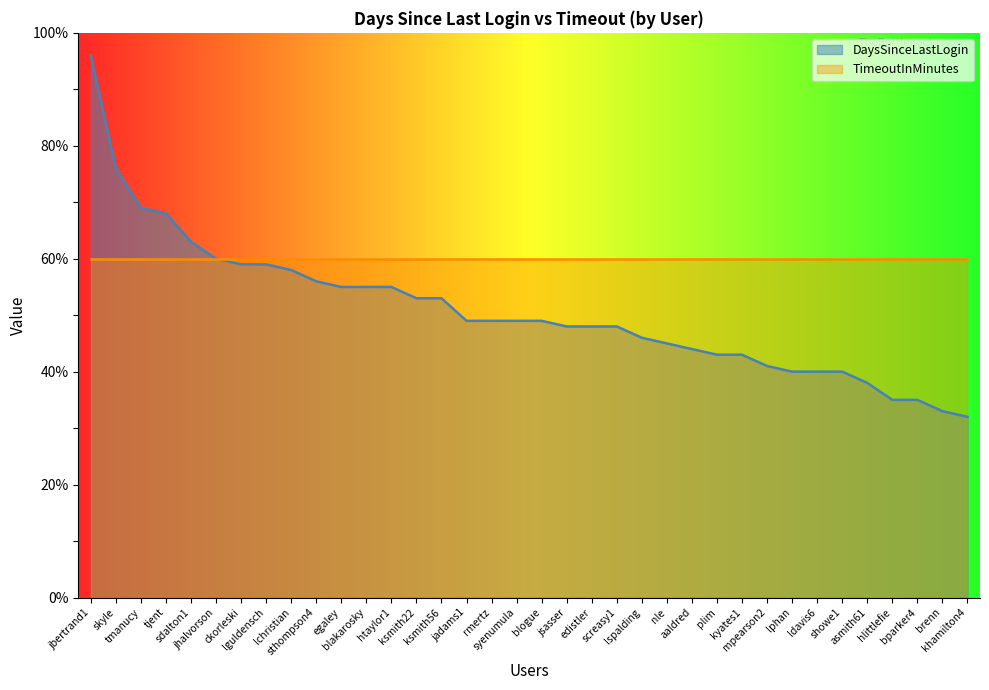

At which label is the value closest to 64?

sdalton1